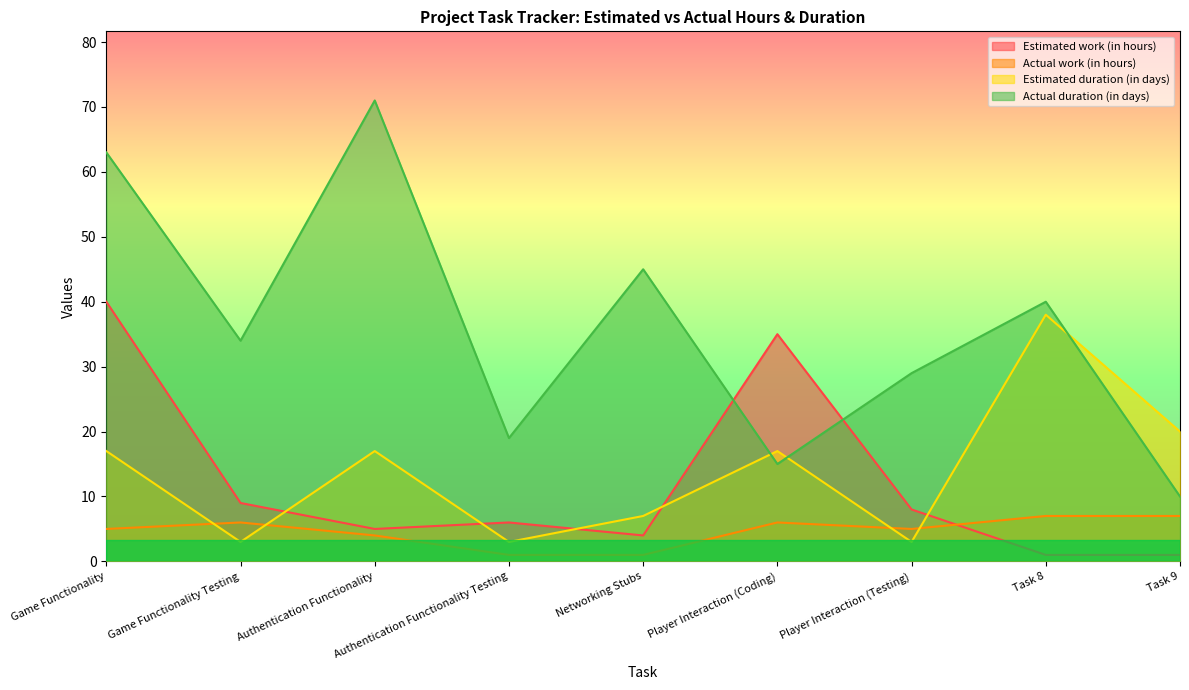

List the labels in order of Actual duration (in days) value, largest first.

Authentication Functionality, Game Functionality, Networking Stubs, Task 8, Game Functionality Testing, Player Interaction (Testing), Authentication Functionality Testing, Player Interaction (Coding), Task 9